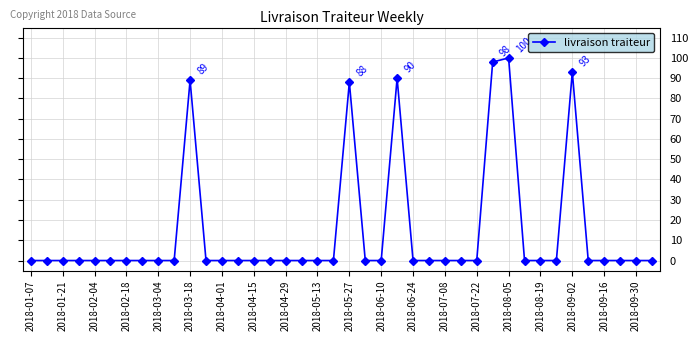

What is the difference between the maximum and minimum values?

100